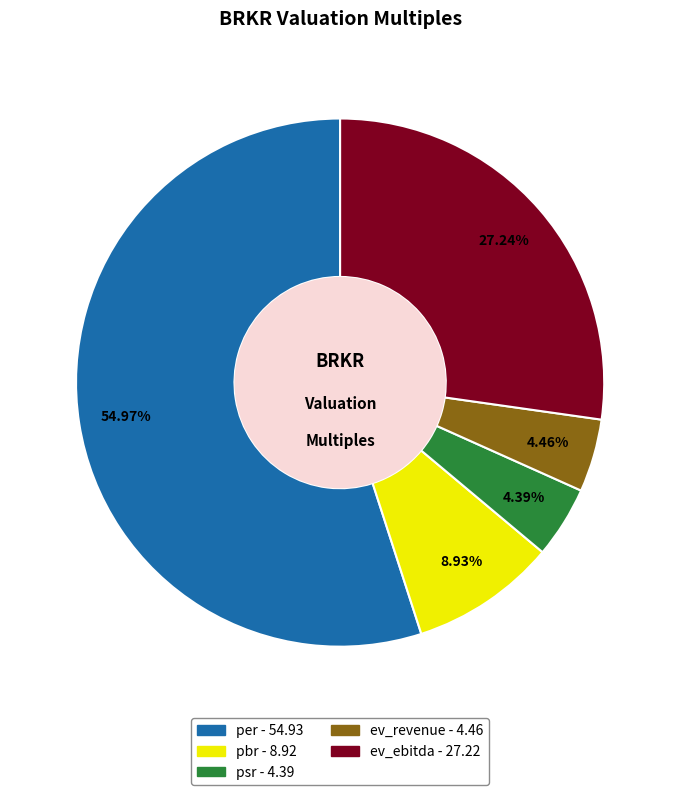

Which slice represents more than half of the pie?

per